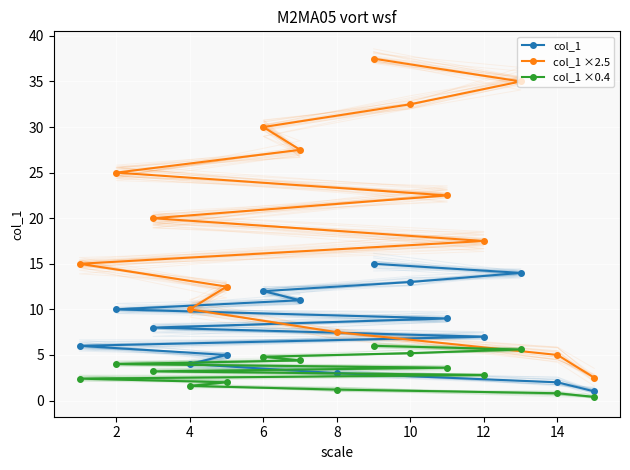

Rank the series by their maximum value, from highest to lowest.

col_1 ×2.5, col_1, col_1 ×0.4